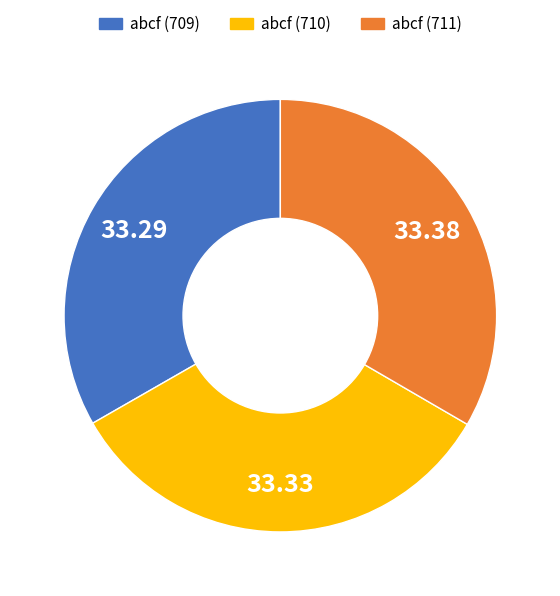

Is there a majority slice in this chart?

No